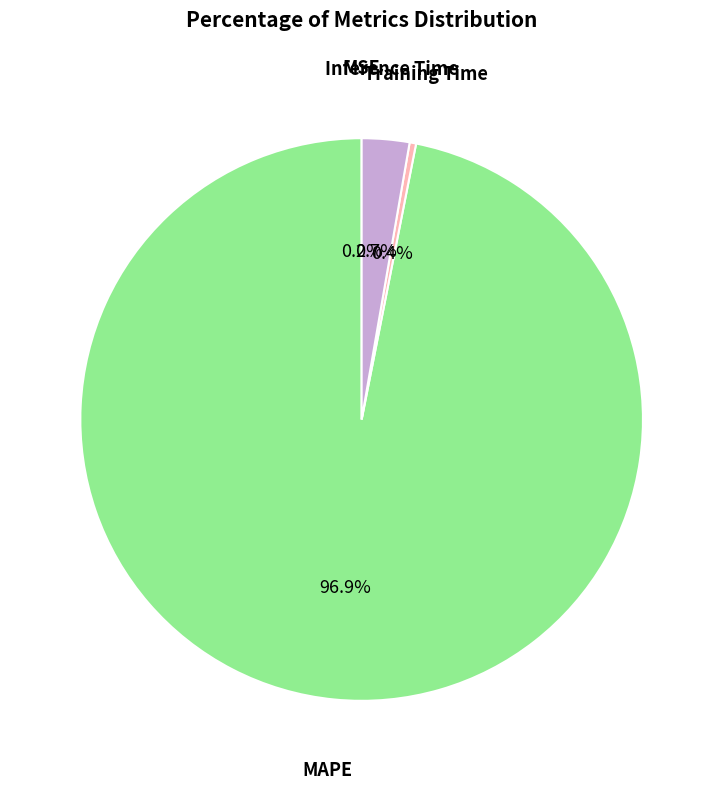

Does any single category account for the majority?

Yes